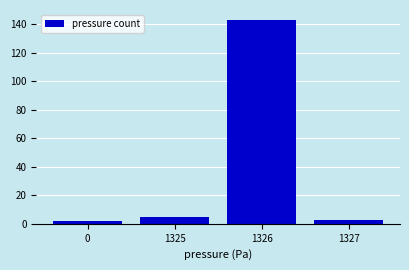

Reading right to left, transcribe all the data shown in this chart.

3	143	5	2